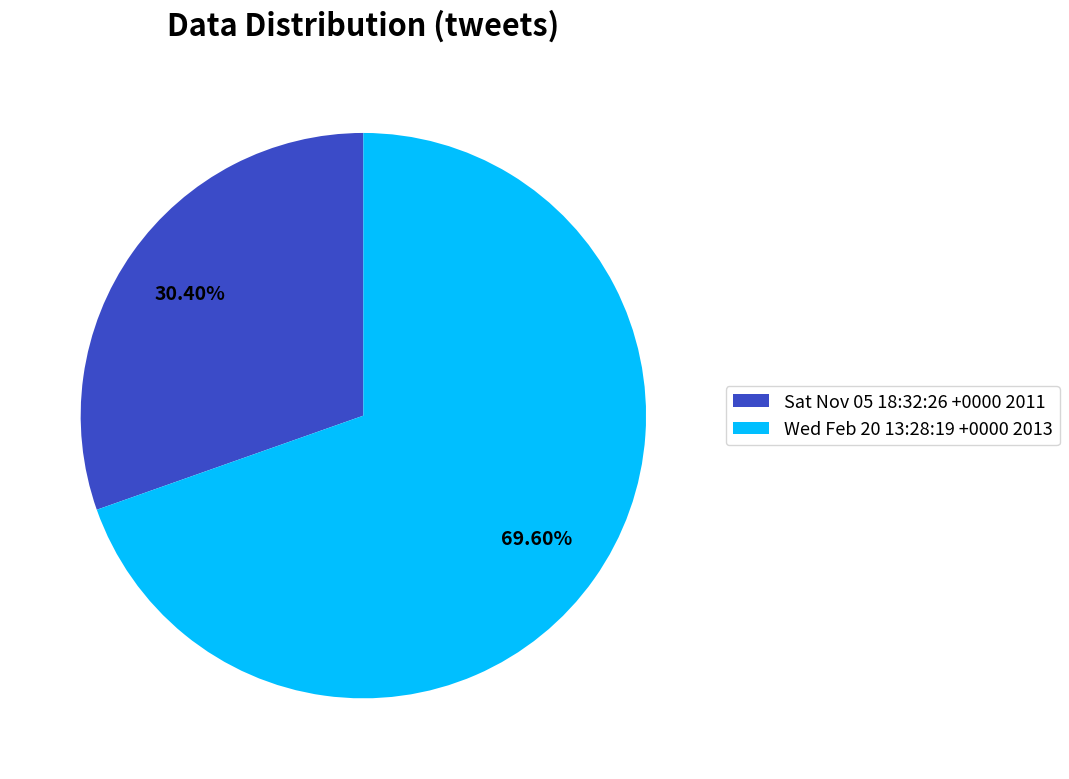

True or false: Sat Nov 05 18:32:26 +0000 2011 accounts for 43% of the total.

False